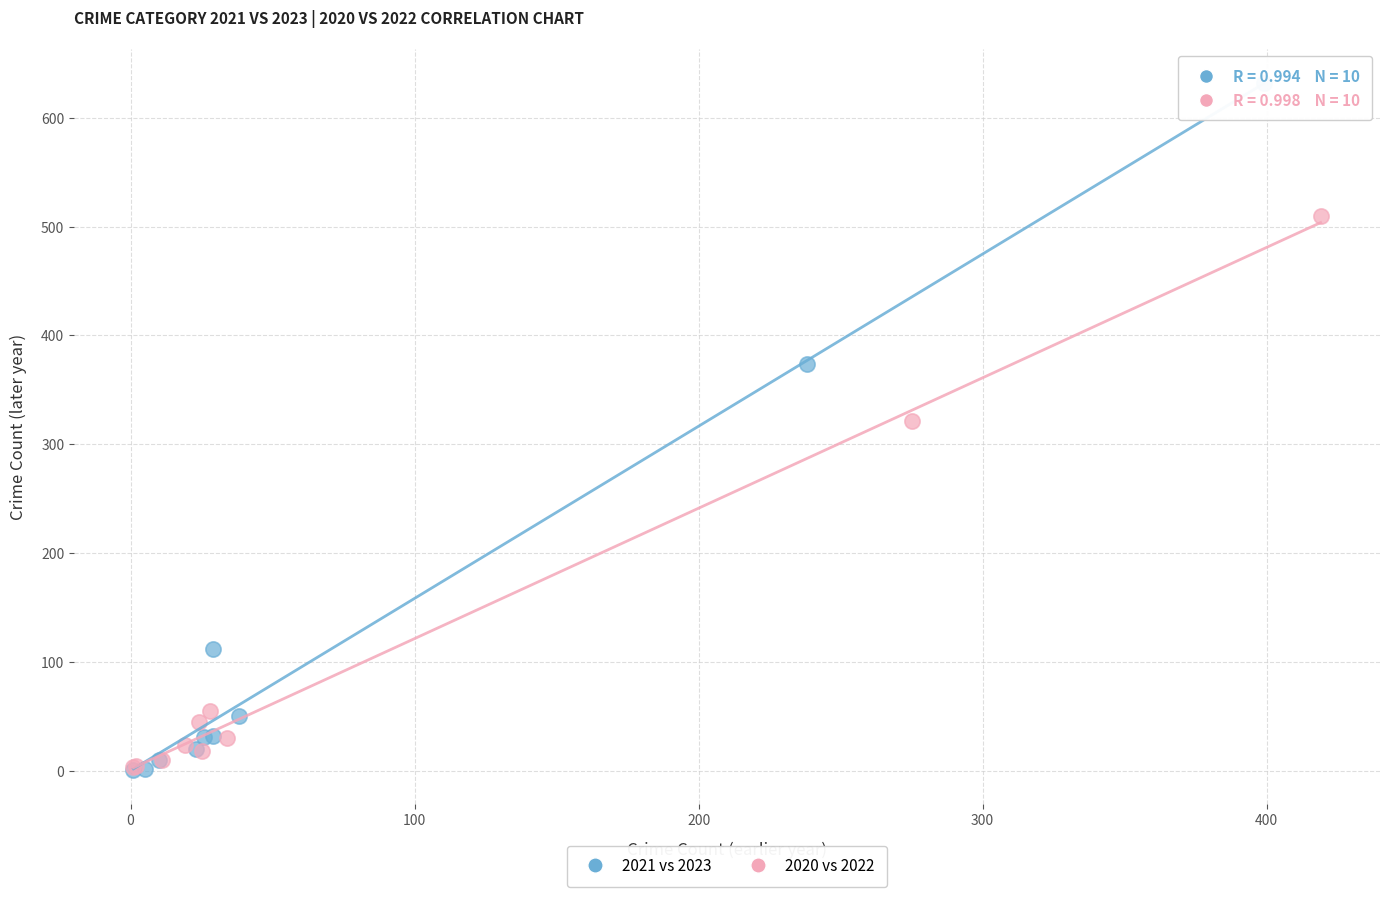

Which series has the widest spread of Y values?

2021 vs 2023